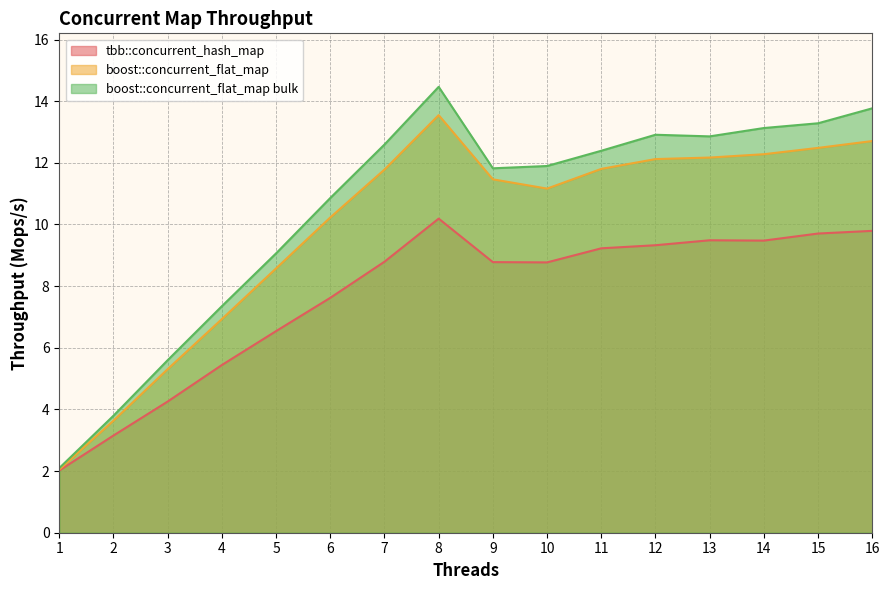

Is the value of tbb::concurrent_hash_map at 16 greater than the value of boost::concurrent_flat_map bulk at 7?

No